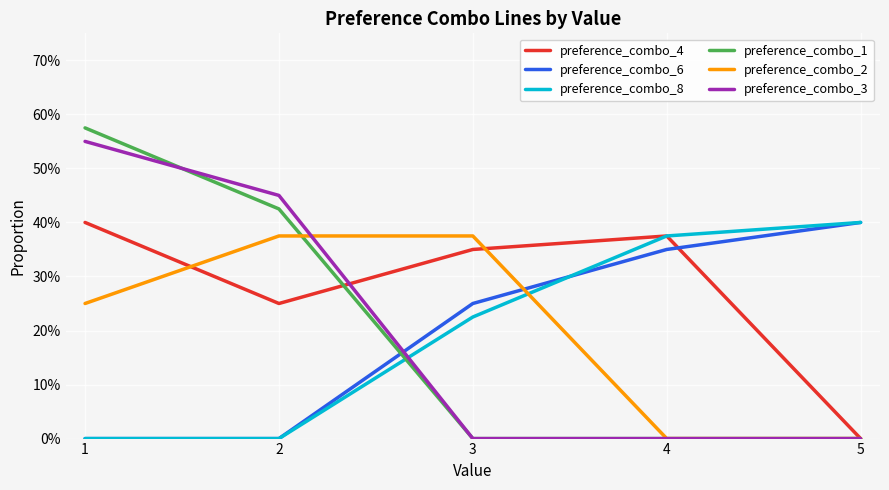

Rank the series at 3 from highest to lowest value.

preference_combo_2, preference_combo_4, preference_combo_6, preference_combo_8, preference_combo_1, preference_combo_3